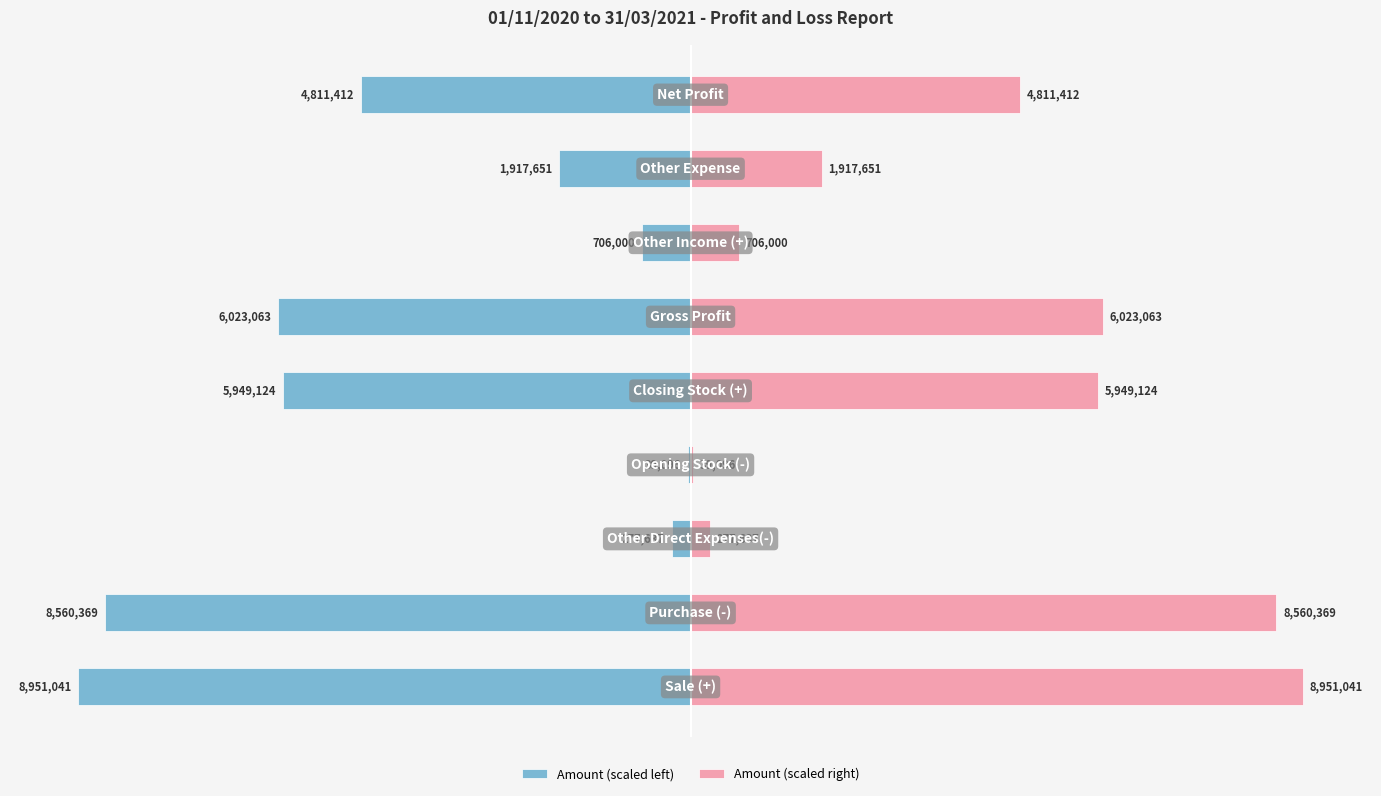

Reading left to right, extract all data points from this chart.

Amount (scaled left): 0=-45.0	1=-43.0	2=-1.4	3=-0.2	4=-29.9	5=-30.3	6=-3.5	7=-9.6	8=-24.2
Amount (scaled right): 0=45.0	1=43.0	2=1.4	3=0.2	4=29.9	5=30.3	6=3.5	7=9.6	8=24.2